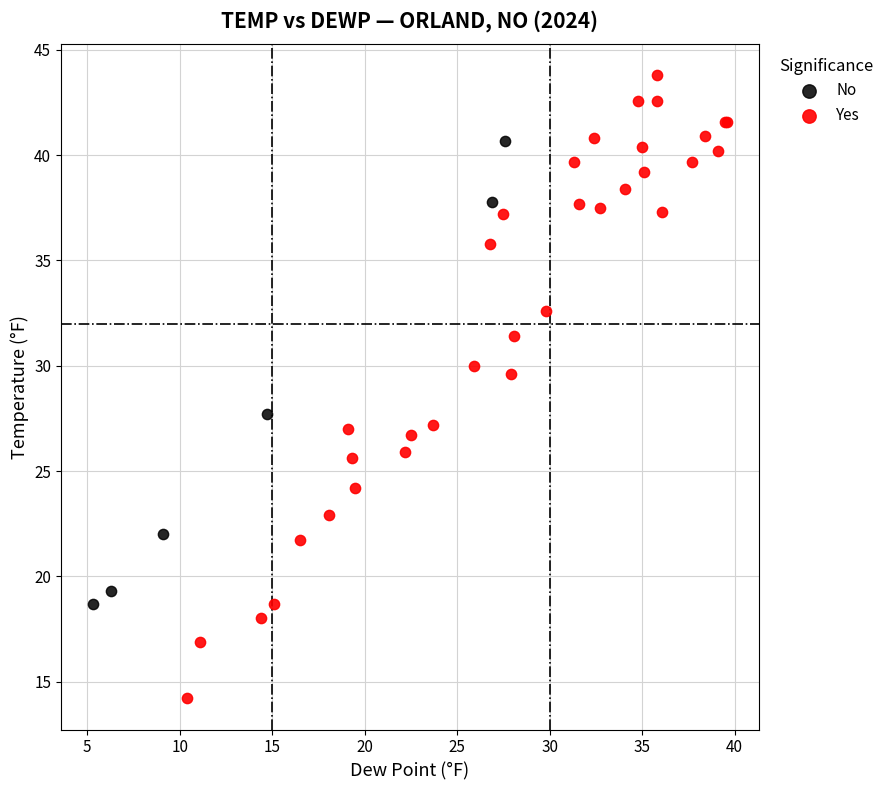

Which series has the widest spread of Y values?

Yes